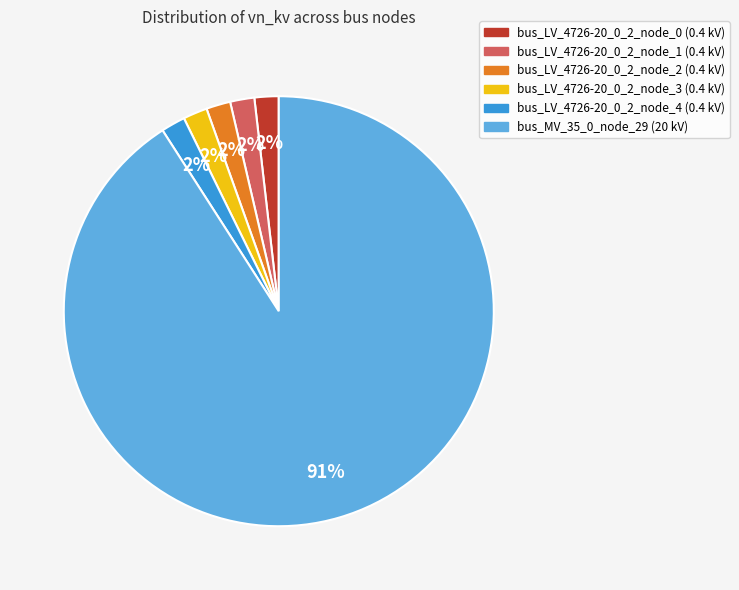

What is the majority slice?

bus_MV_35_0_node_29